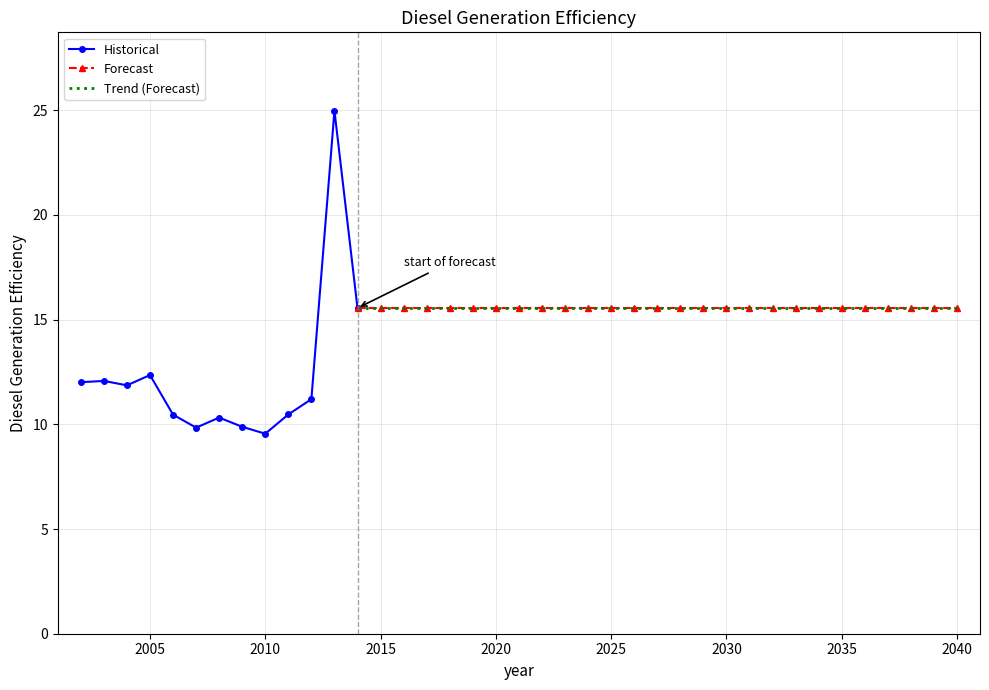

Is it true that the value at 2013 is 16.1?

False